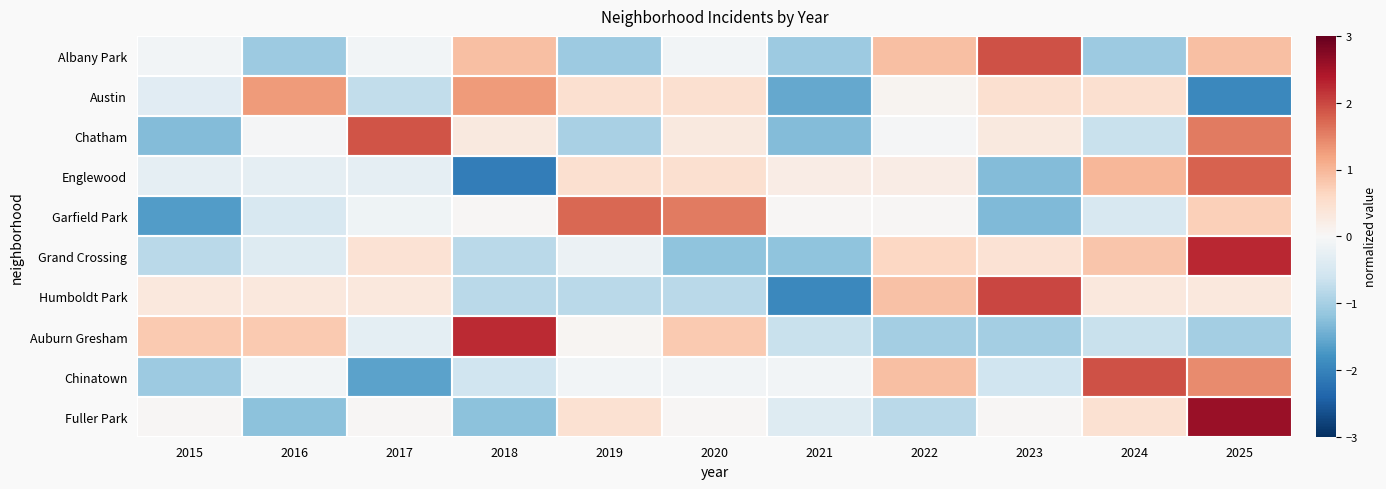

Reading right to left, what are all the values shown in this chart?

Albany Park: 2025=0.9	2024=-1.1	2023=1.9	2022=0.9	2021=-1.1	2020=-0.1	2019=-1.1	2018=0.9	2017=-0.1	2016=-1.1	2015=-0.1
Austin: 2025=-1.9	2024=0.5	2023=0.5	2022=0.1	2021=-1.5	2020=0.5	2019=0.5	2018=1.3	2017=-0.7	2016=1.3	2015=-0.3
Chatham: 2025=1.6	2024=-0.7	2023=0.3	2022=-0.0	2021=-1.3	2020=0.3	2019=-1.0	2018=0.3	2017=1.9	2016=-0.0	2015=-1.3
Englewood: 2025=1.8	2024=1.0	2023=-1.3	2022=0.2	2021=0.2	2020=0.5	2019=0.5	2018=-2.1	2017=-0.3	2016=-0.3	2015=-0.3
Garfield Park: 2025=0.7	2024=-0.5	2023=-1.3	2022=0.0	2021=0.0	2020=1.6	2019=1.7	2018=0.0	2017=-0.1	2016=-0.5	2015=-1.7
Grand Crossing: 2025=2.3	2024=0.8	2023=0.4	2022=0.6	2021=-1.2	2020=-1.2	2019=-0.2	2018=-0.8	2017=0.4	2016=-0.4	2015=-0.8
Humboldt Park: 2025=0.3	2024=0.3	2023=2.0	2022=0.9	2021=-1.9	2020=-0.8	2019=-0.8	2018=-0.8	2017=0.3	2016=0.3	2015=0.3
Auburn Gresham: 2025=-1.0	2024=-0.7	2023=-1.0	2022=-1.0	2021=-0.7	2020=0.8	2019=0.1	2018=2.2	2017=-0.3	2016=0.8	2015=0.8
Chinatown: 2025=1.4	2024=1.9	2023=-0.6	2022=0.9	2021=-0.1	2020=-0.1	2019=-0.1	2018=-0.6	2017=-1.6	2016=-0.1	2015=-1.1
Fuller Park: 2025=2.6	2024=0.5	2023=0.0	2022=-0.8	2021=-0.4	2020=0.0	2019=0.5	2018=-1.2	2017=0.0	2016=-1.2	2015=0.0